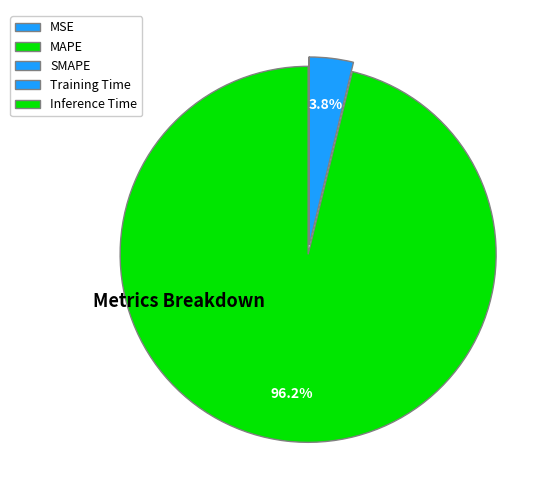

The SMAPE slice represents 4% of the pie. True or false?

True